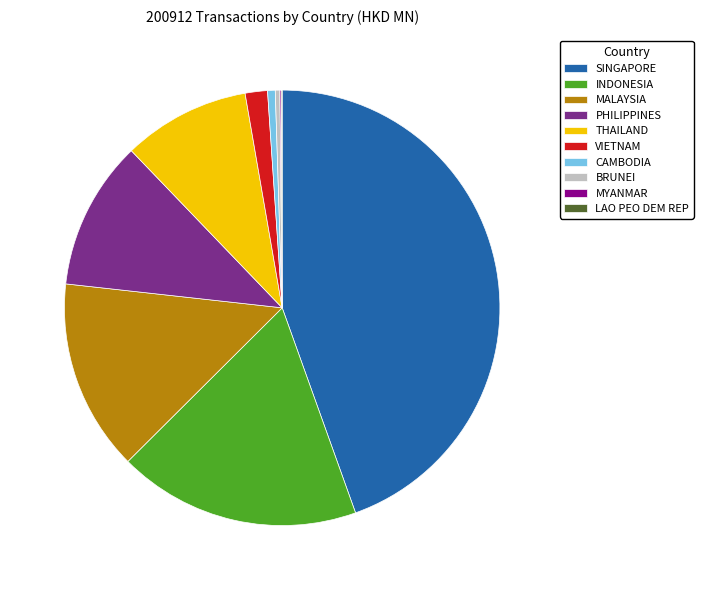

Which category has the biggest portion of the pie?

SINGAPORE